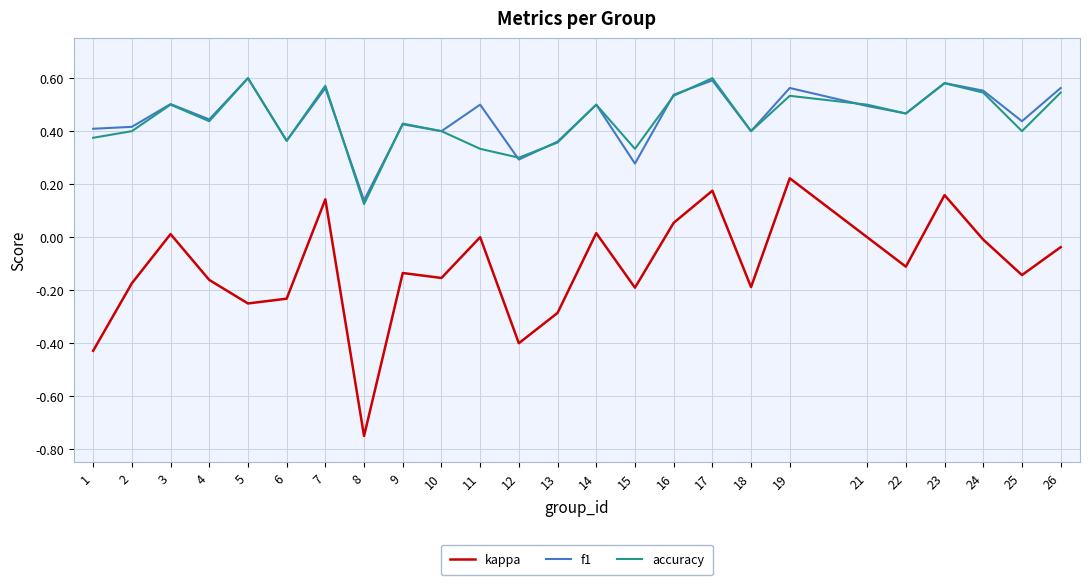

True or false: f1 and kappa cross at least once.

False